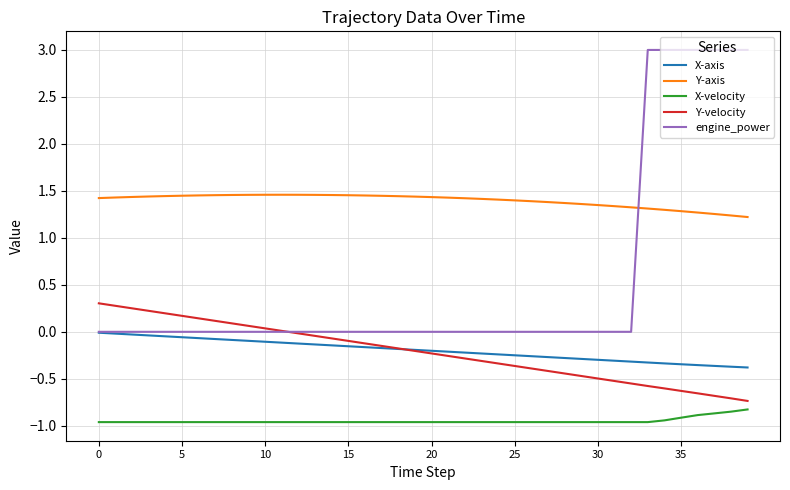

At how many categories does at least one series exceed 0?

40